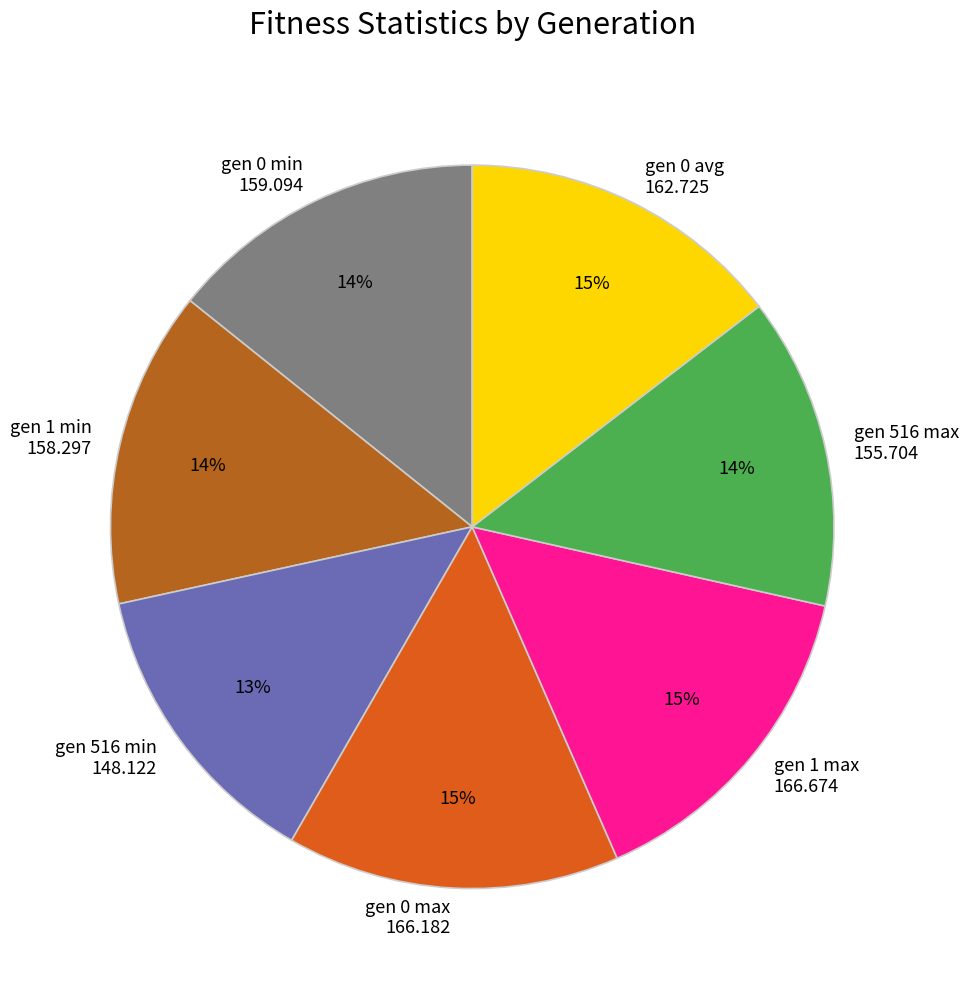

Is there any slice that represents more than half of the pie?

No